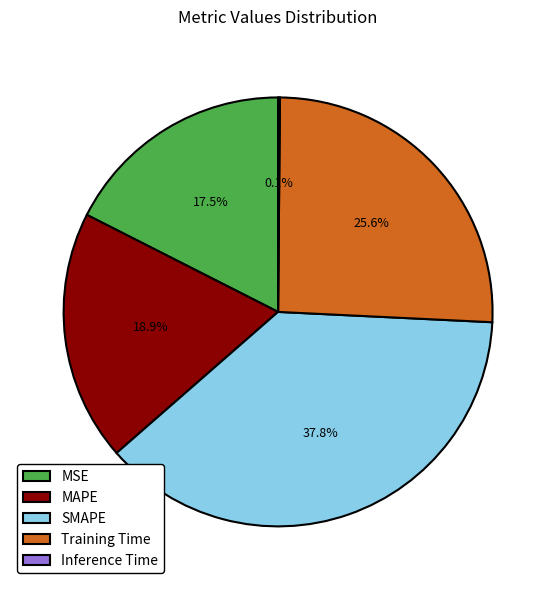

What is the largest slice in the pie chart?

SMAPE